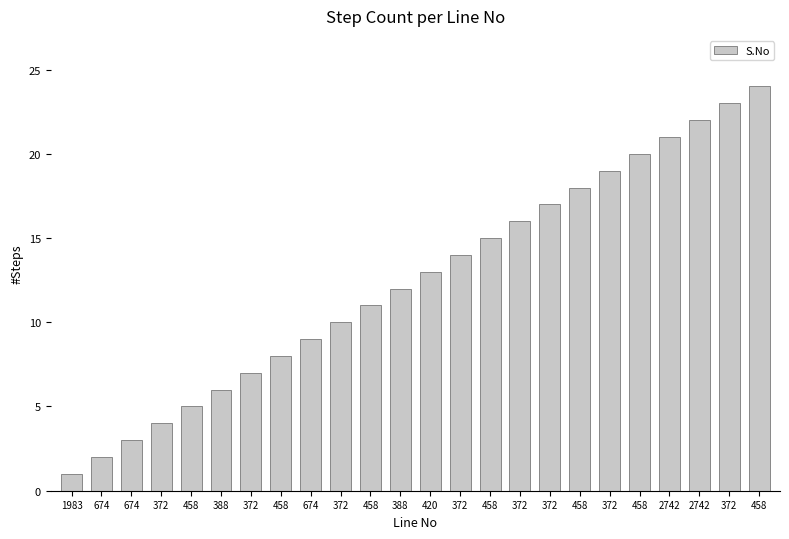

What is the difference between the maximum and minimum values?

23